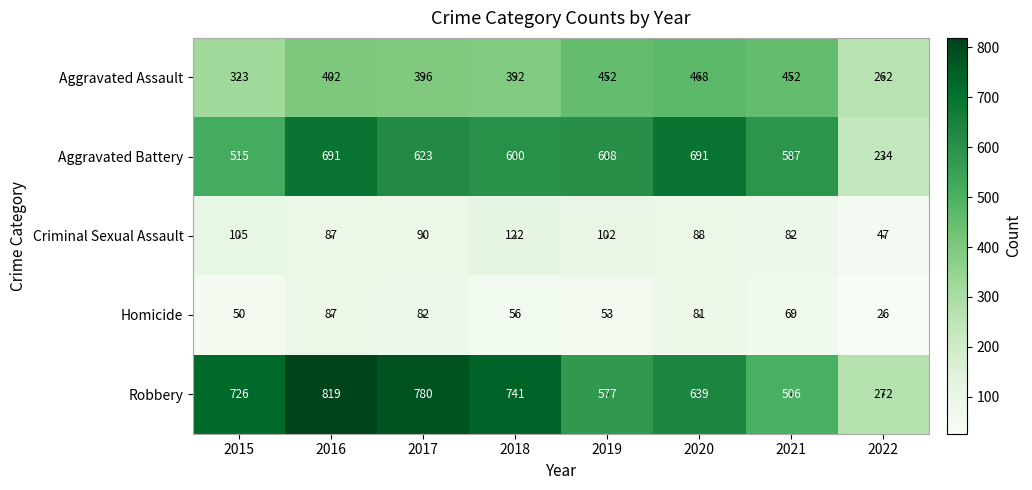

List the series in order of their peak value, lowest first.

Homicide, Criminal Sexual Assault, Aggravated Assault, Aggravated Battery, Robbery